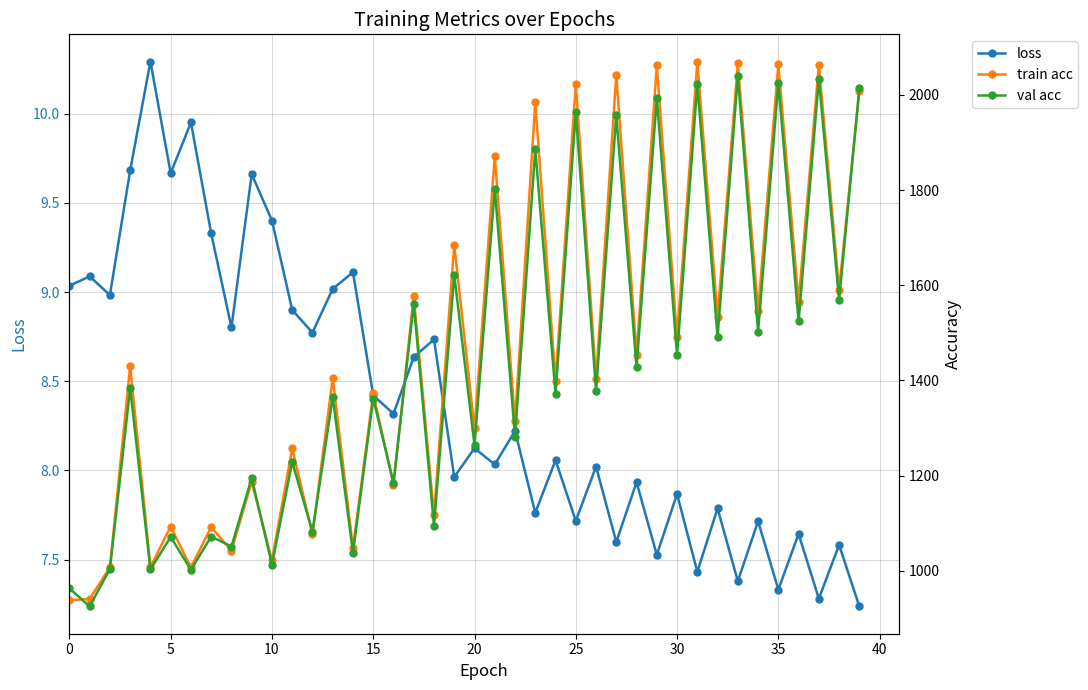

True or false: val acc and train acc cross at least once.

True